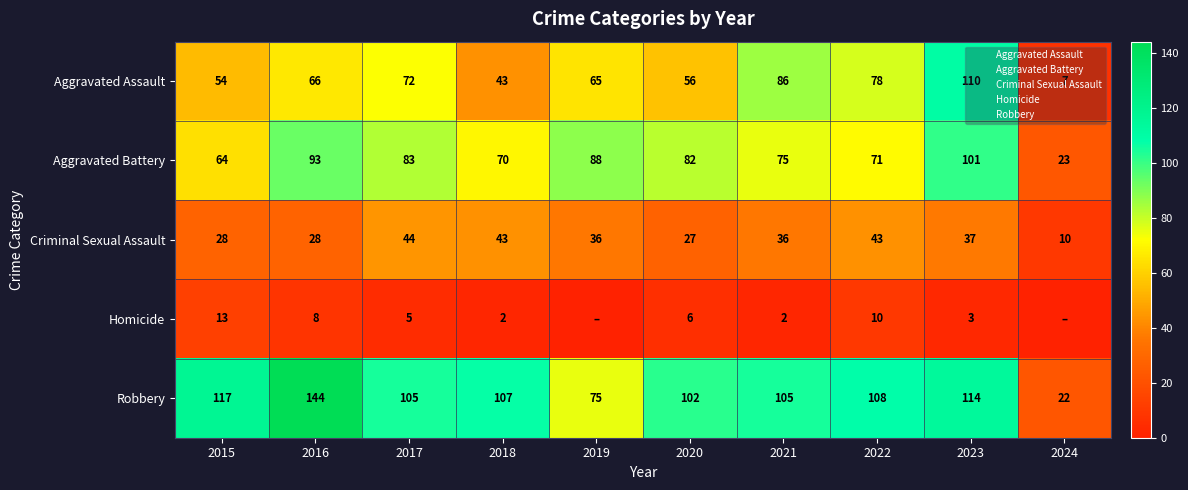

Which series has the largest total across all categories?

Robbery